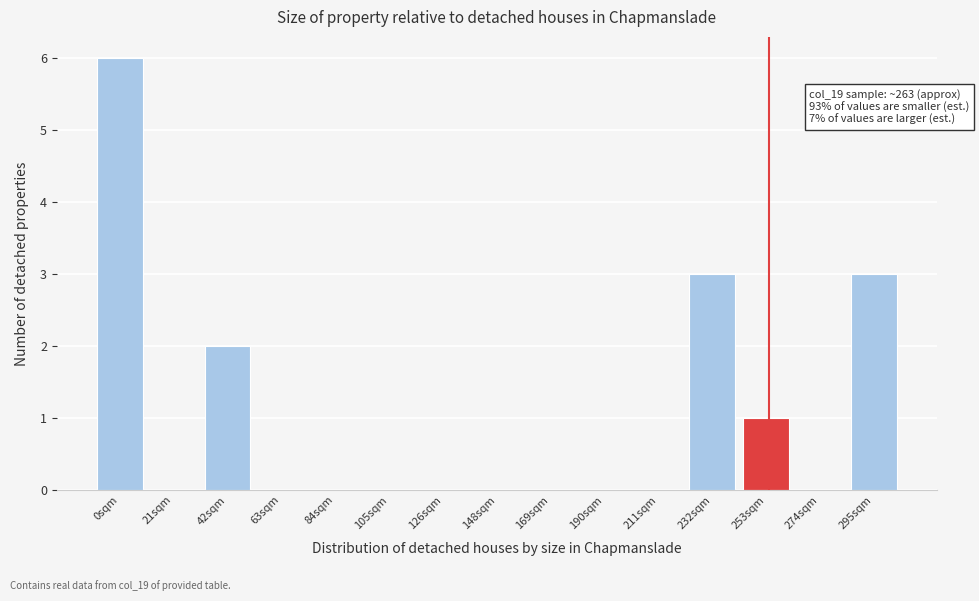

Reading right to left, transcribe all the data shown in this chart.

295sqm=3	274sqm=0	253sqm=1	232sqm=3	211sqm=0	190sqm=0	169sqm=0	148sqm=0	126sqm=0	105sqm=0	84sqm=0	63sqm=0	42sqm=2	21sqm=0	0sqm=6